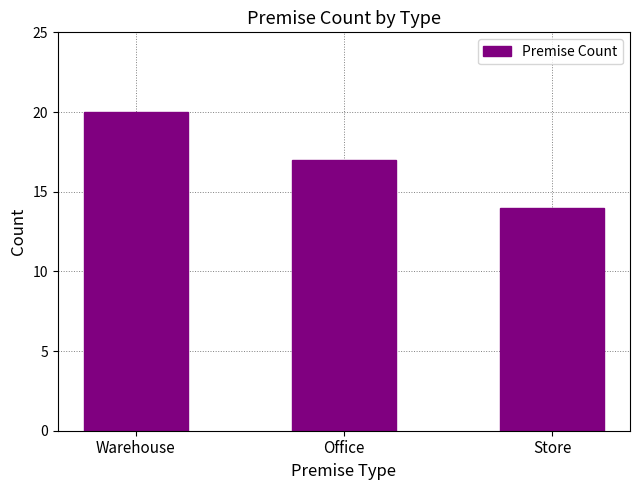

Which has a higher value, Office or Store?

Office